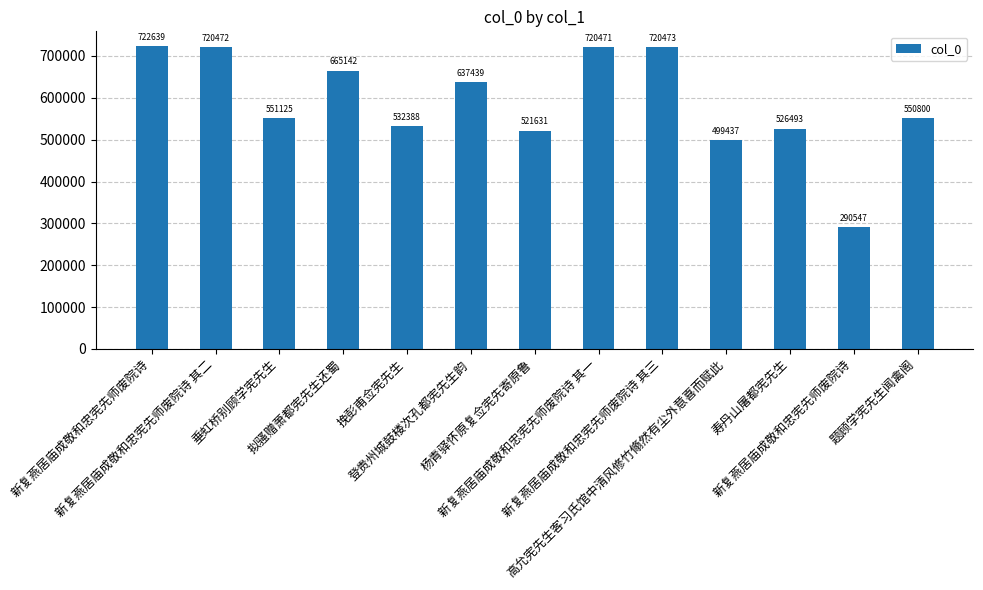

Where is the data nearest to the value 506593?

高允宪先生客习氏馆中清风修竹翛然有尘外意喜而赋此